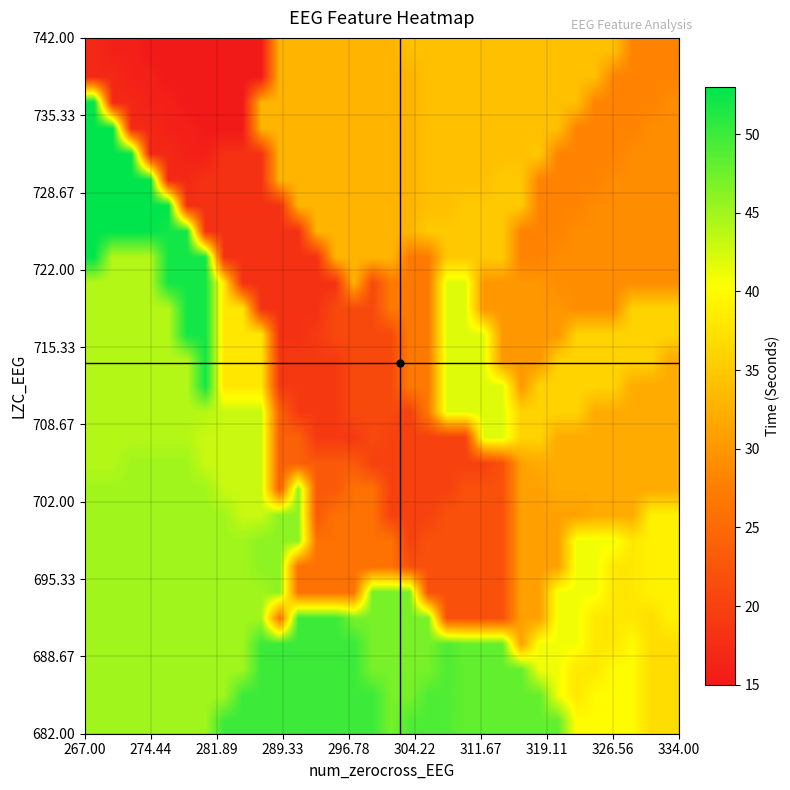

Rank the series by their maximum value, from highest to lowest.

lzc_values, zerocross_values, time_values